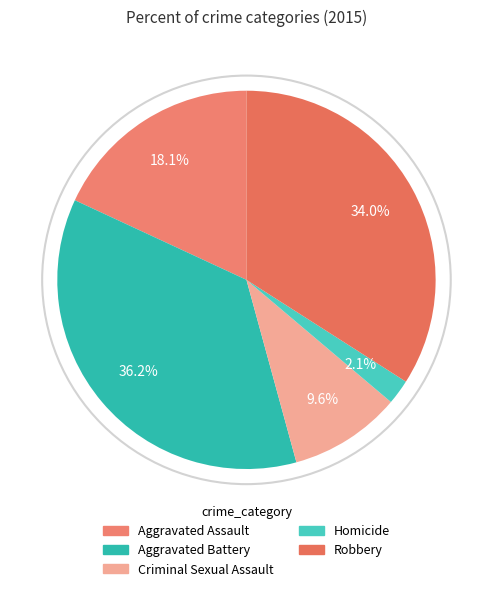

How many slices are in this pie chart?

5